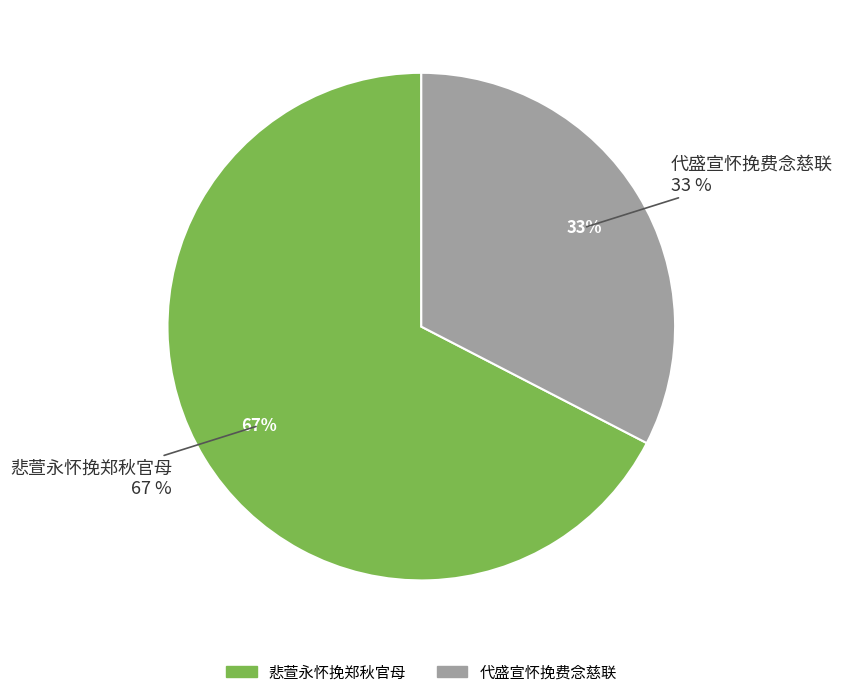

Which slice is the smallest?

代盛宣怀挽费念慈联